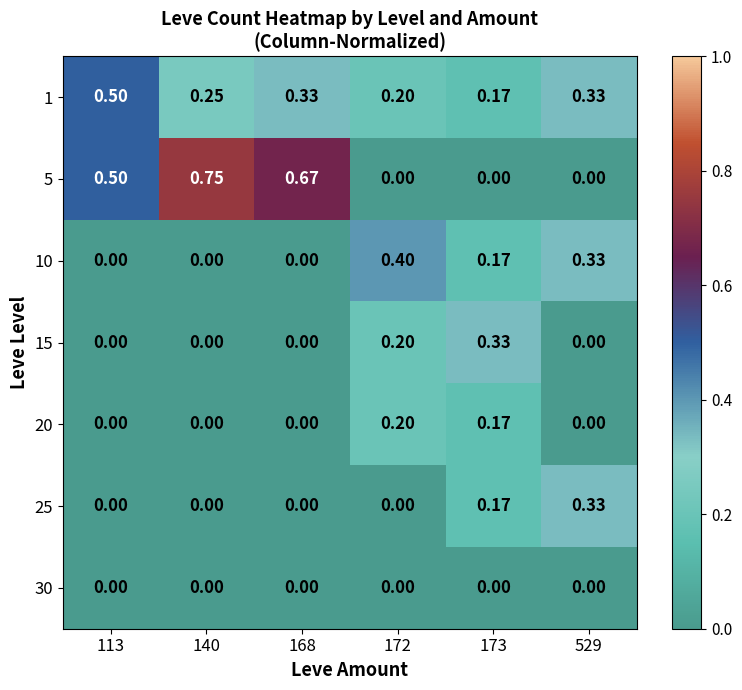

Is the value of 20 at 172 greater than the value of 1 at 140?

No